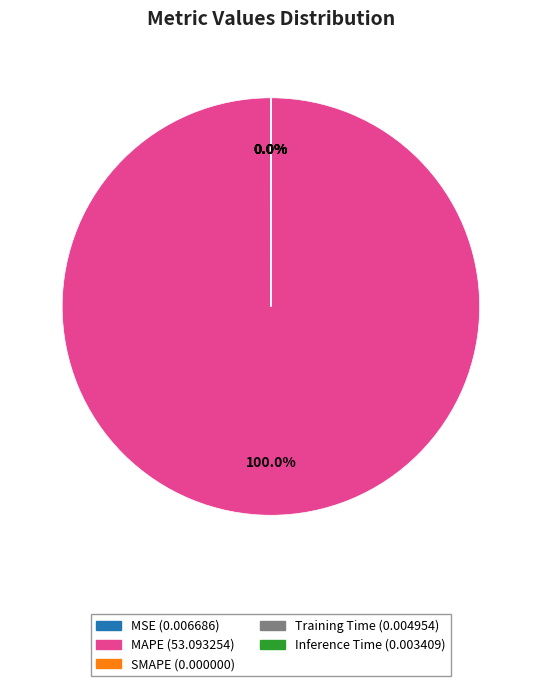

Which slice represents more than half of the pie?

MAPE